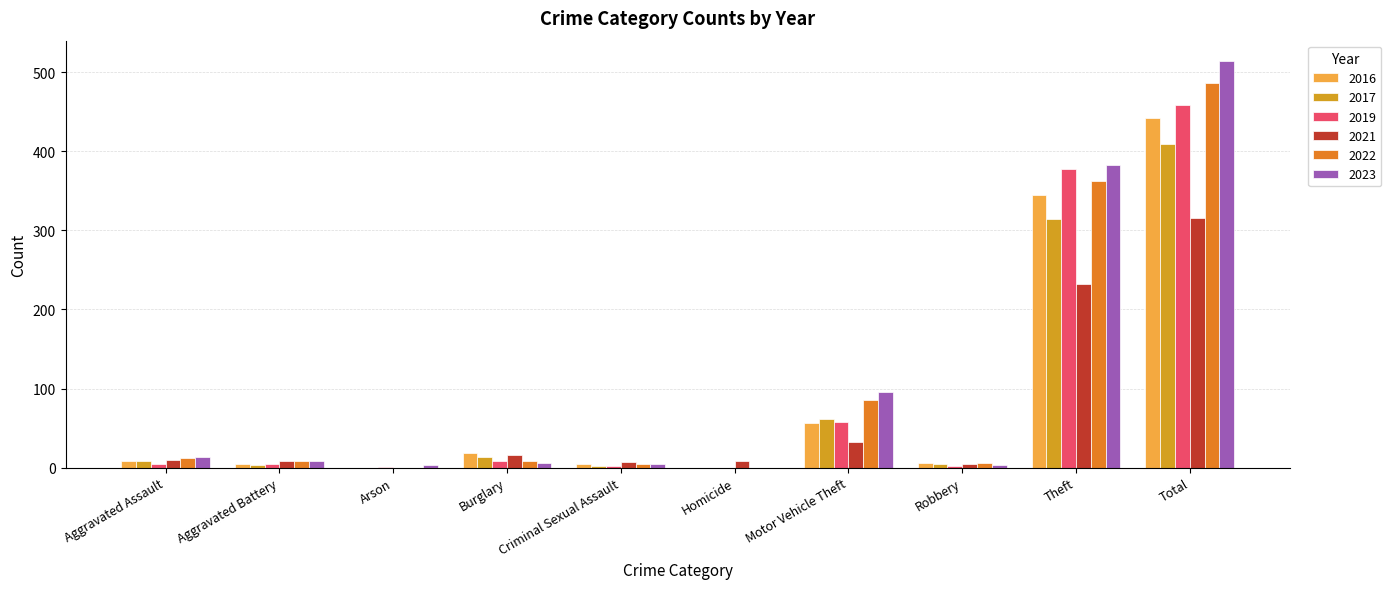

The 2021 series shows 315 at Total. True or false?

True